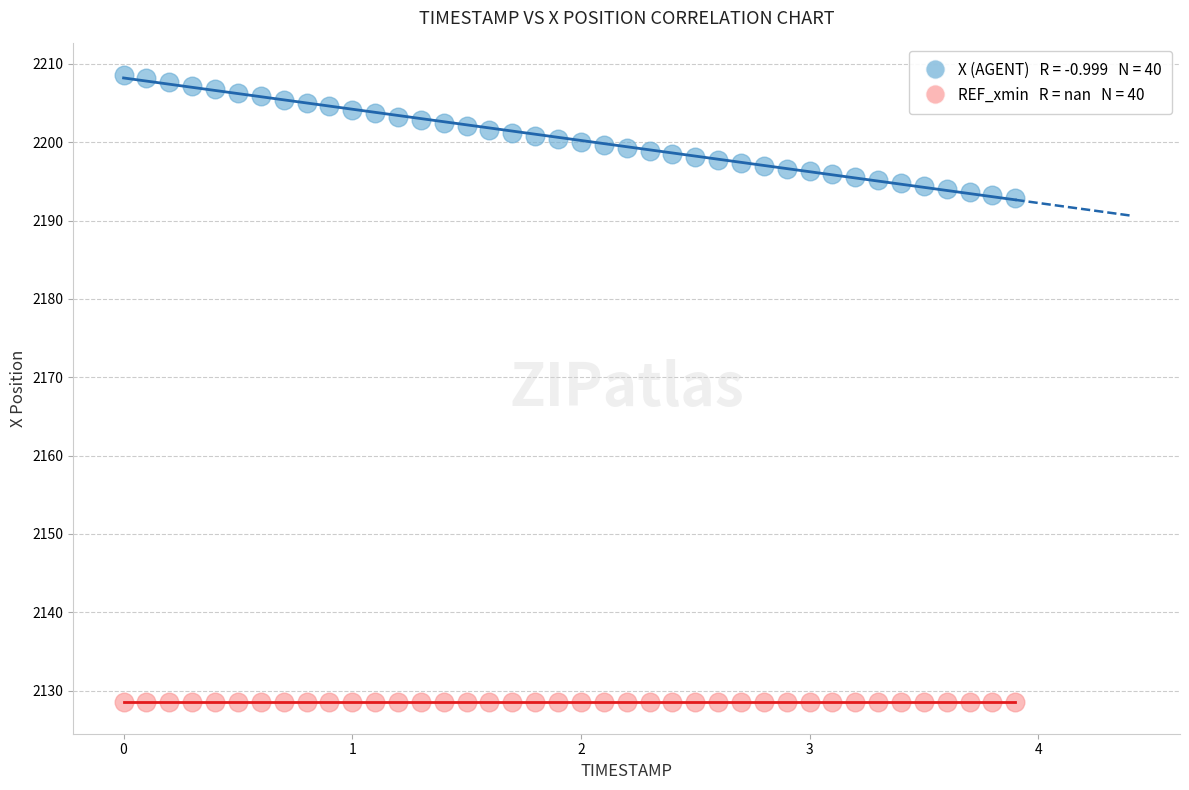

How many data points are displayed?

80